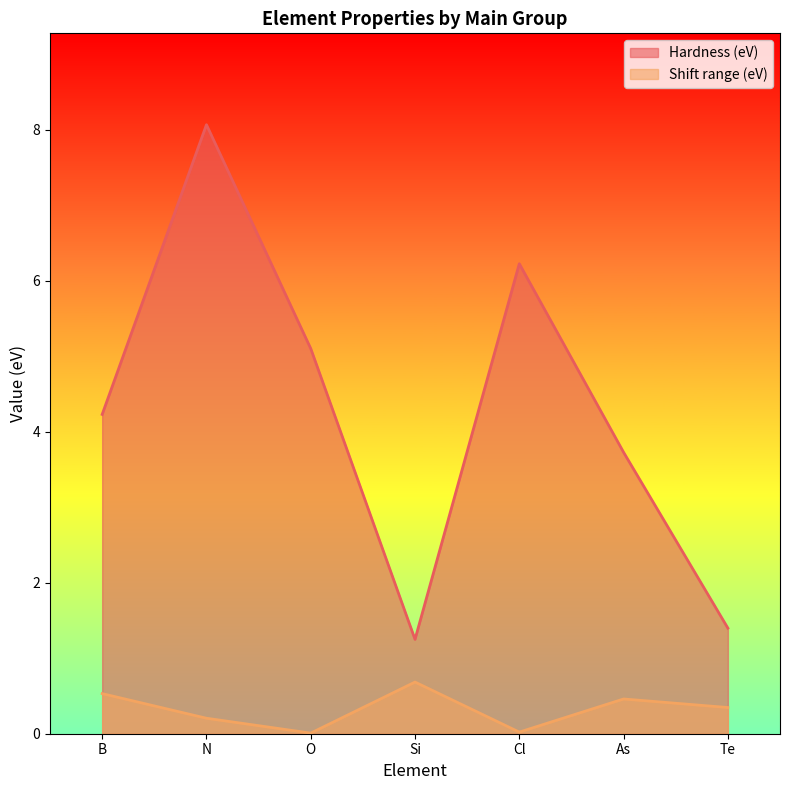

Rank the series by their average value, from lowest to highest.

Shift range (eV), Hardness (eV)